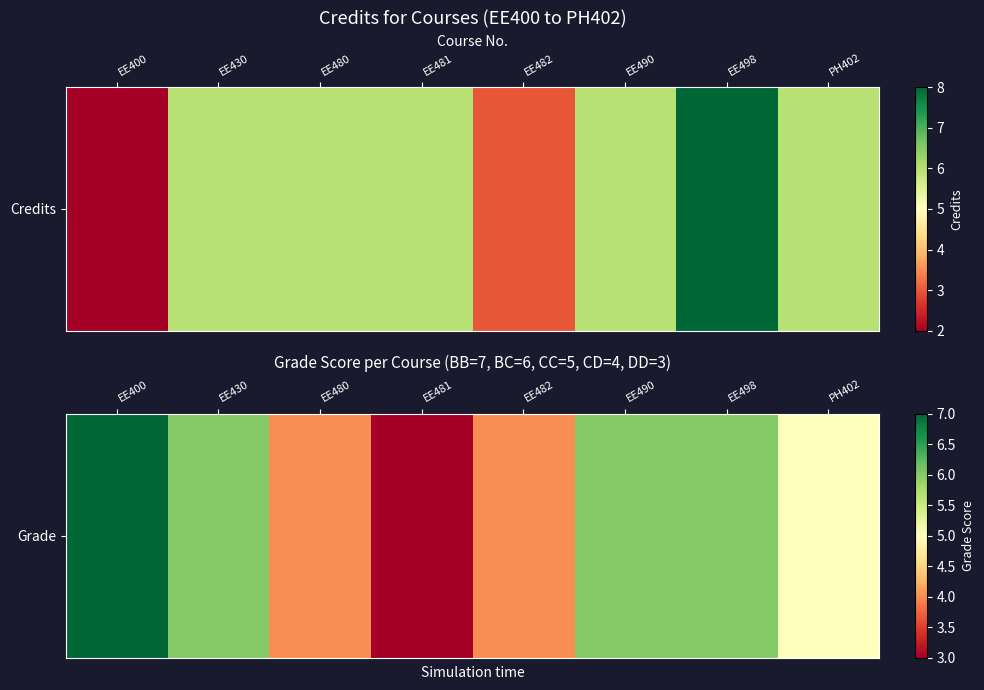

The value at EE498 is 9. True or false?

False